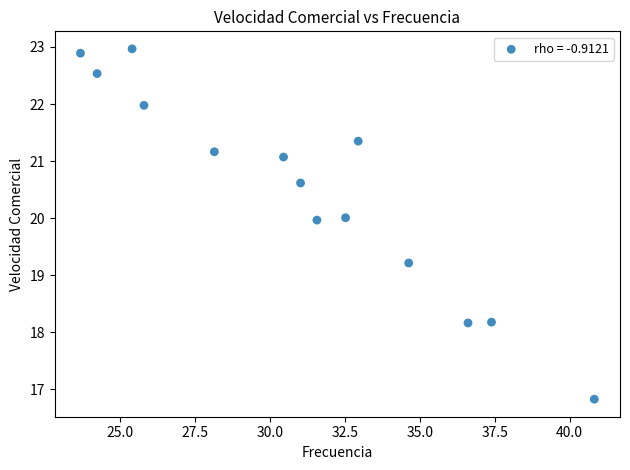

What Y value in the scatter plot is closest to 19?

19.2